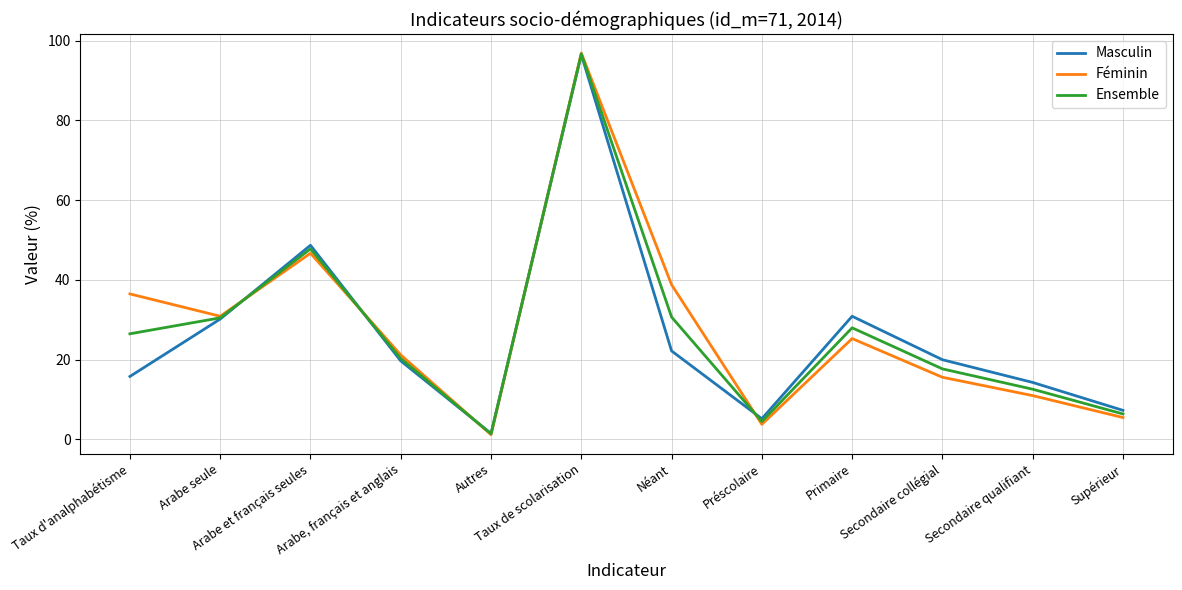

Which series has the largest range (max minus min)?

Féminin